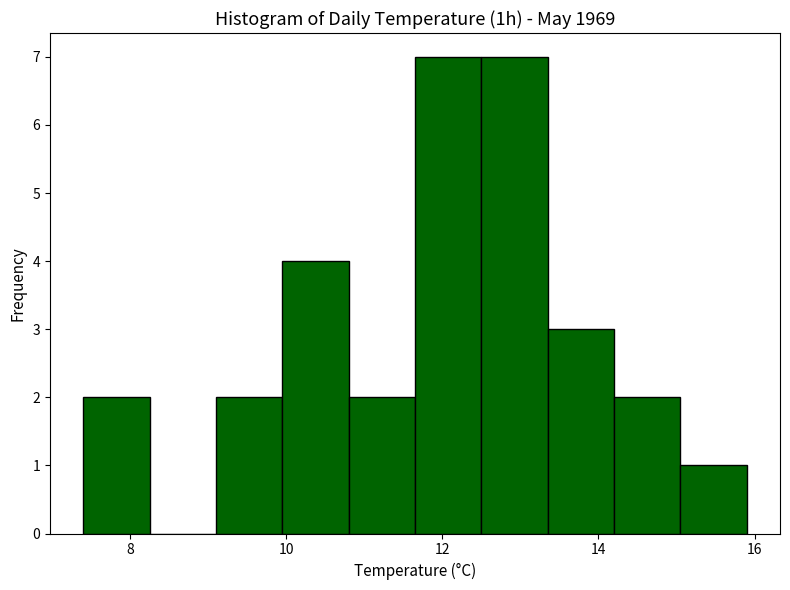

Reading left to right, transcribe this chart: for each bar, give the range it covers on the x-axis and its height. Neither the bar edges nor the heights are printed on the chart, so give them approximately, as read against the axes.

7.40 to 8.25: 2
8.25 to 9.10: 0
9.10 to 9.95: 2
9.95 to 10.80: 4
10.80 to 11.65: 2
11.65 to 12.50: 7
12.50 to 13.35: 7
13.35 to 14.20: 3
14.20 to 15.05: 2
15.05 to 15.90: 1